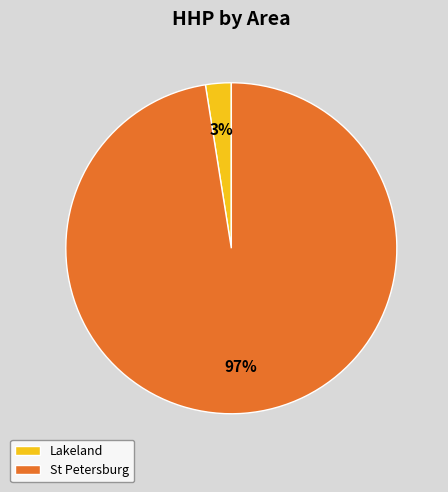

Does St Petersburg account for over 50% of the chart?

Yes